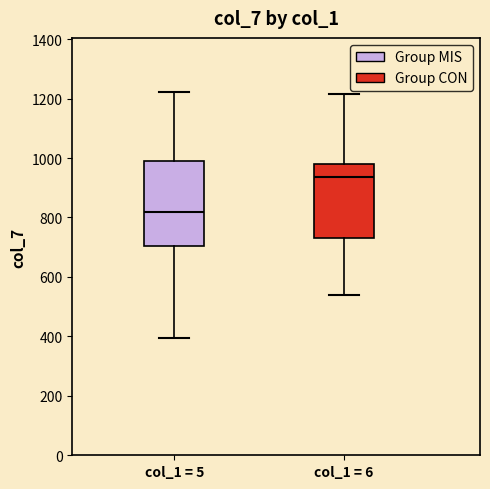

Which box has the highest median line?

col_1 = 6